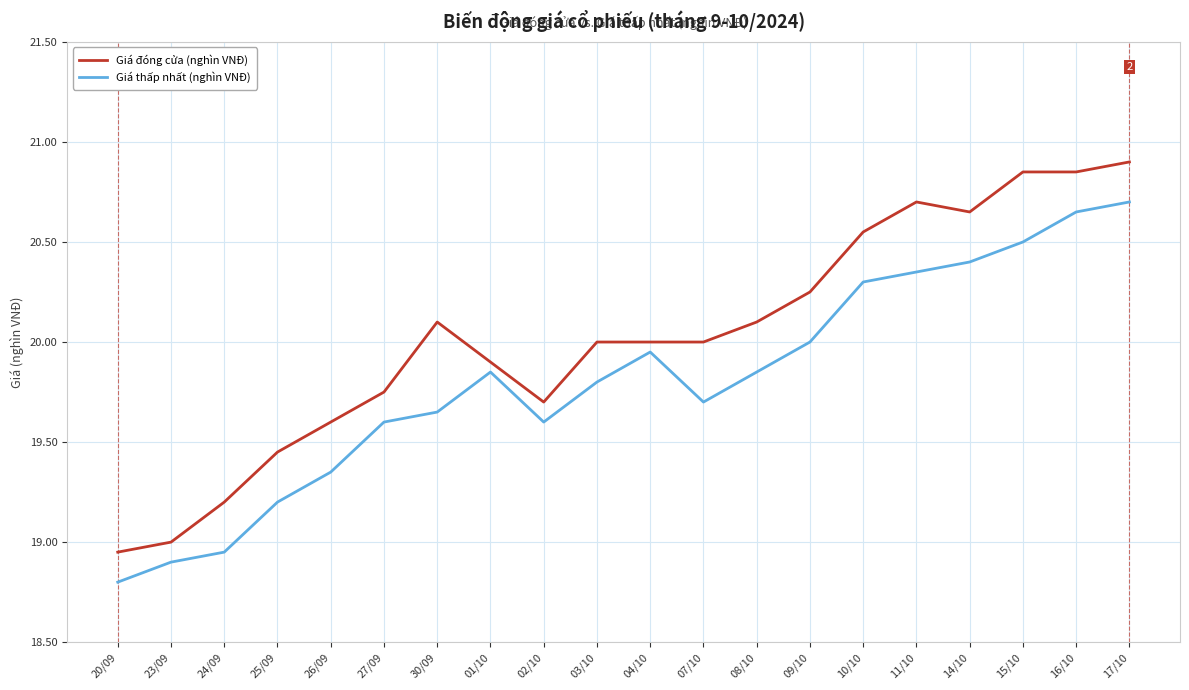

At which category does Giá đóng cửa (nghìn VNĐ) reach its first local valley?

02/10